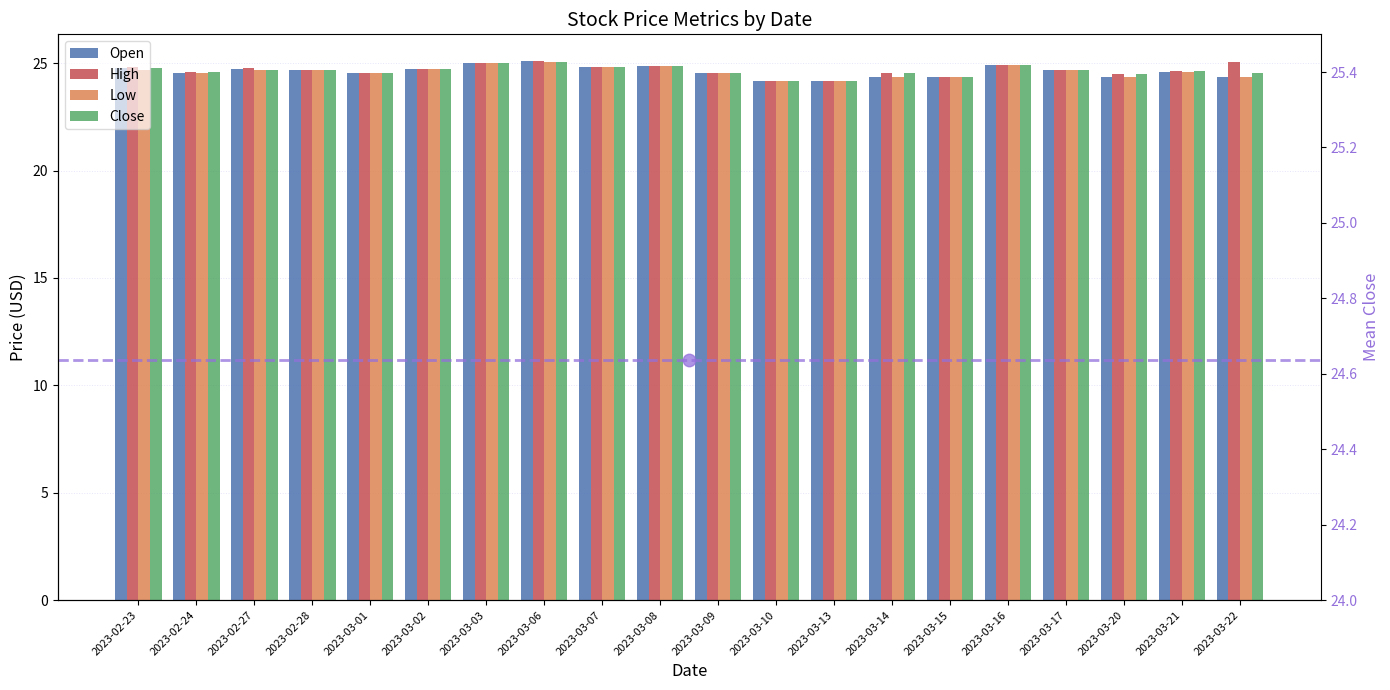

Which category has the highest value in the Open series?

2023-03-06